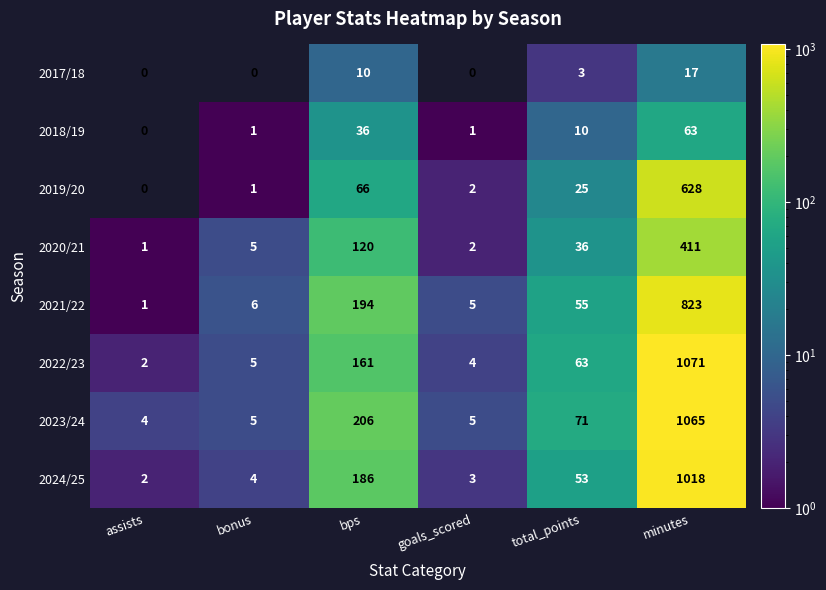

At which category is the sum across all series the highest?

minutes